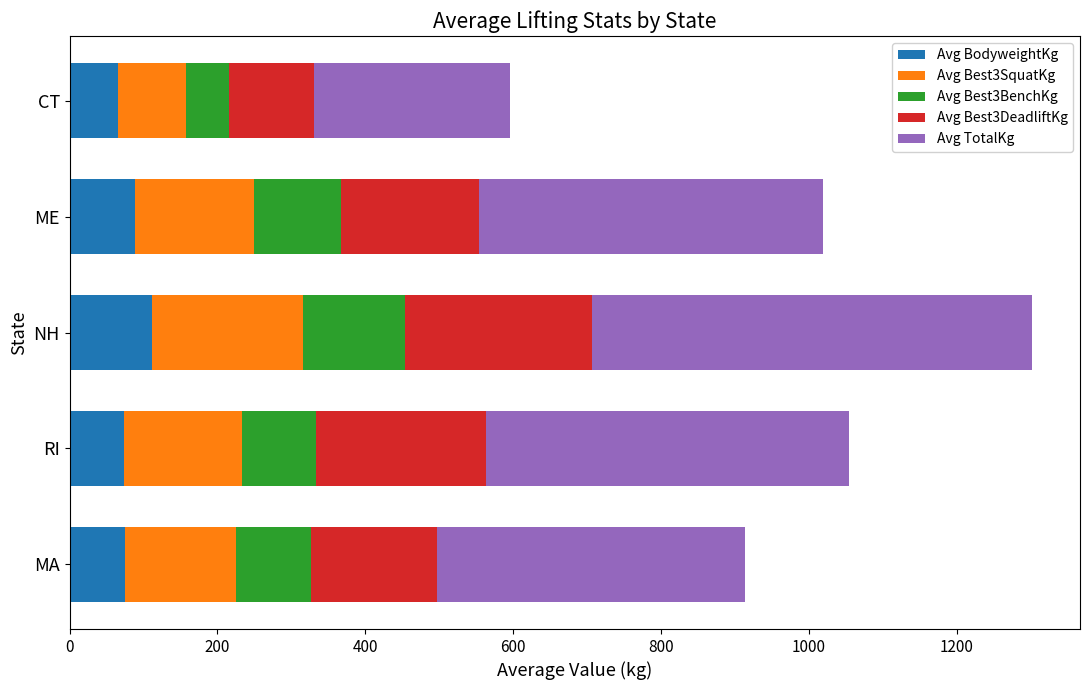

Count the number of data series in this chart.

5